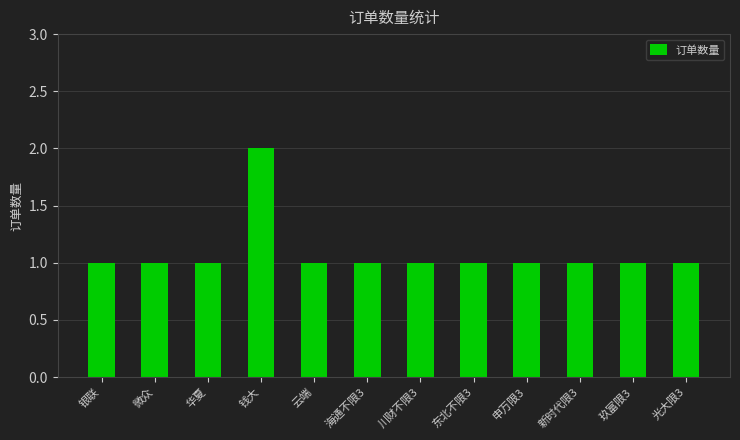

What is the approximate value at 云端?

1